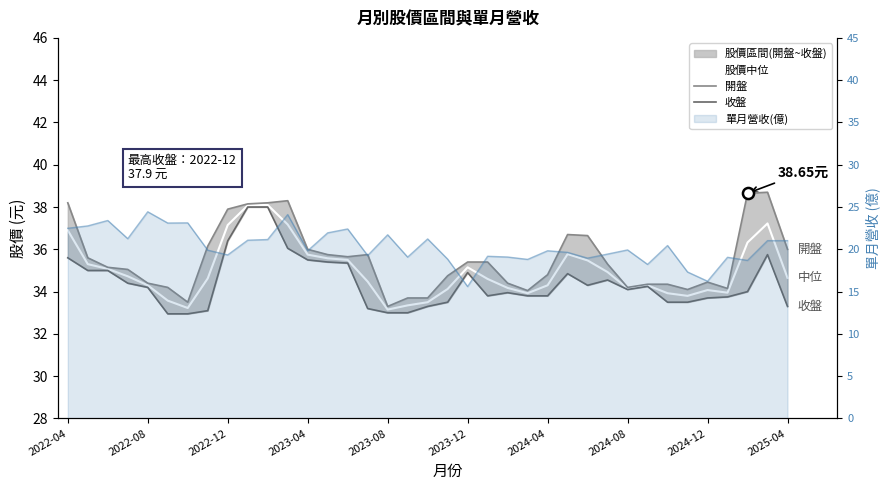

Where is 開盤 nearest to the value 36?

2023-04